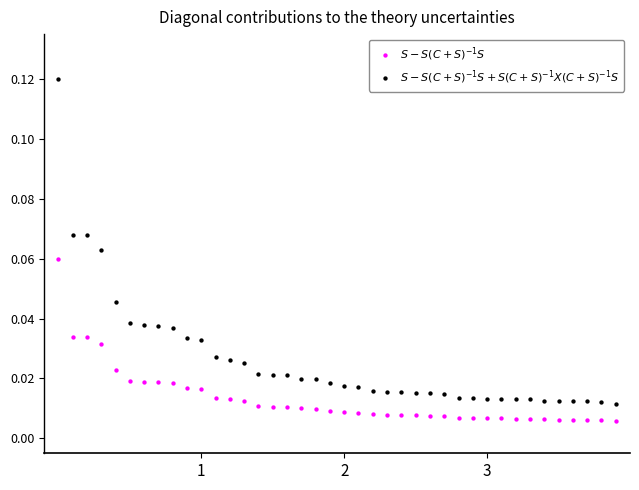

Count the number of points in this scatter plot.

80